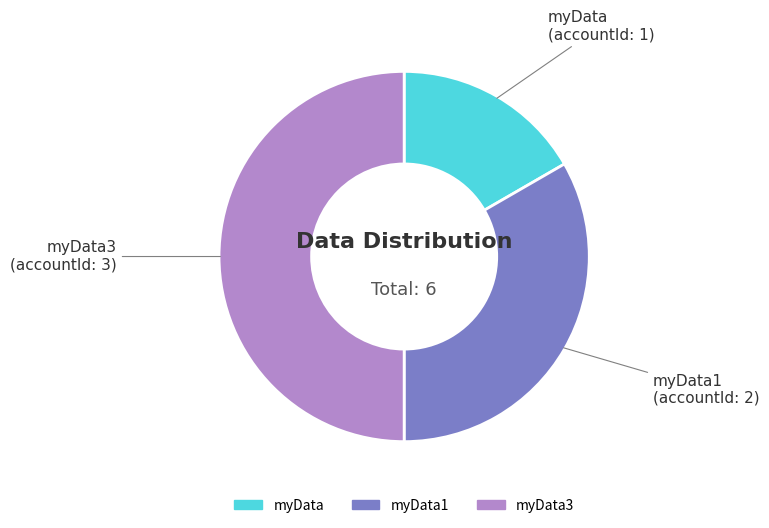

How many segments does this pie chart have?

3